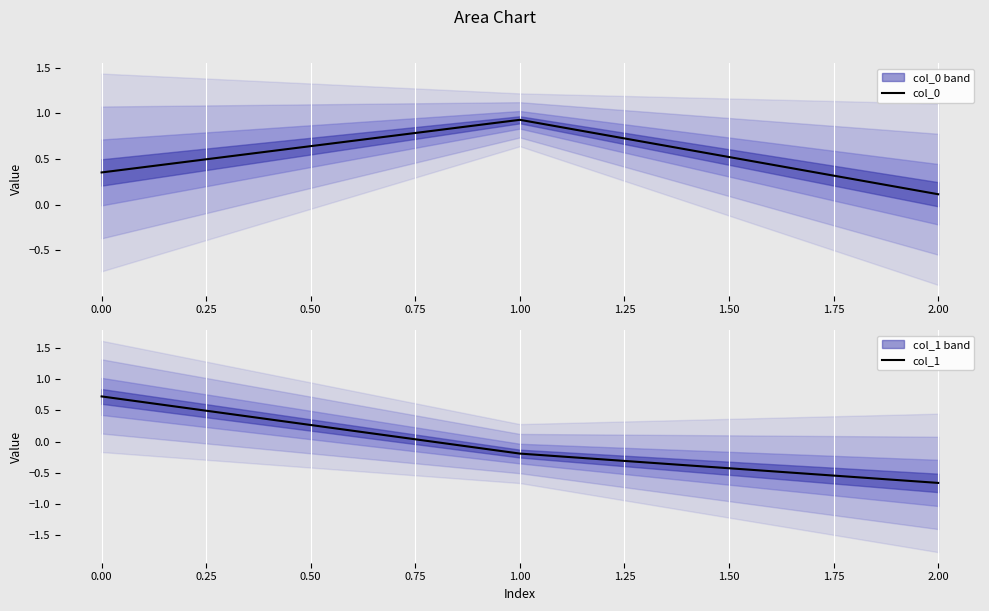

Is it true that col_0 equals 0.6 at 1.00?

False